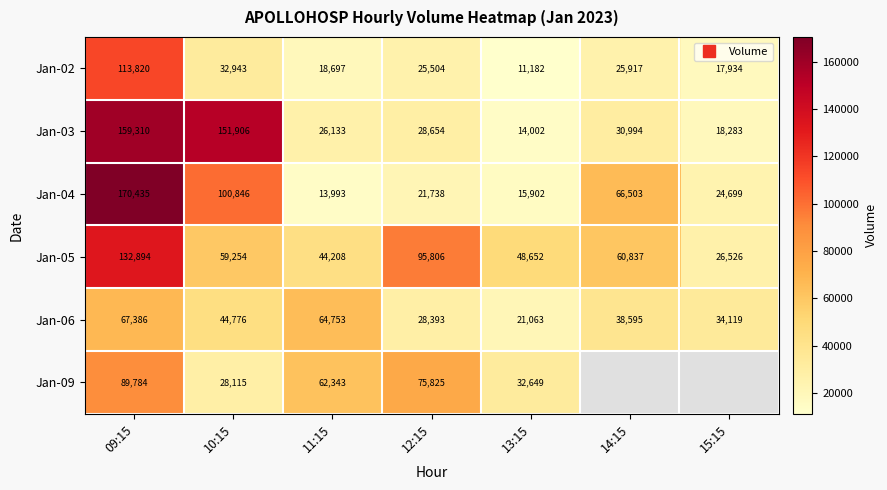

How many values in the Jan-03 series exceed 28654?

3